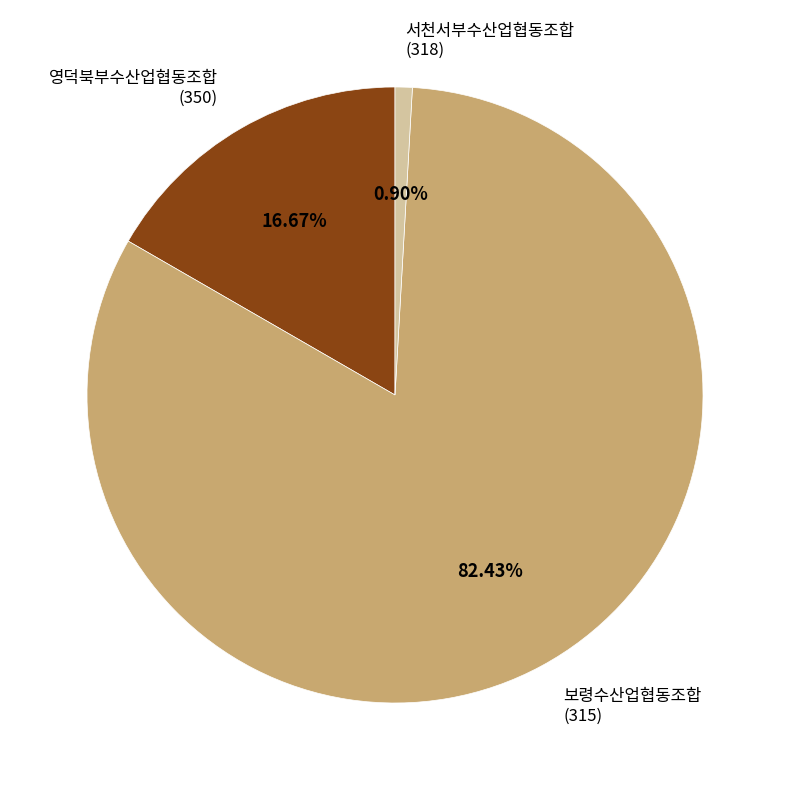

Which has a higher value, 영덕북부수산업협동조합 (350) or 서천서부수산업협동조합 (318)?

영덕북부수산업협동조합 (350)